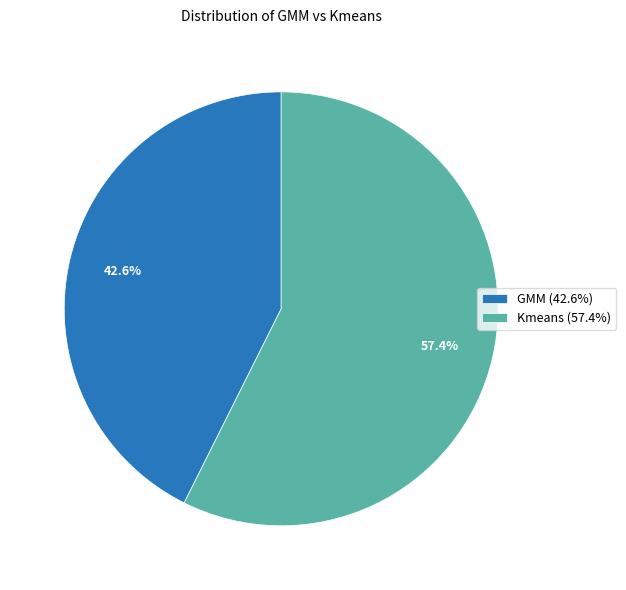

Which category has the biggest portion of the pie?

Kmeans (57.4%)